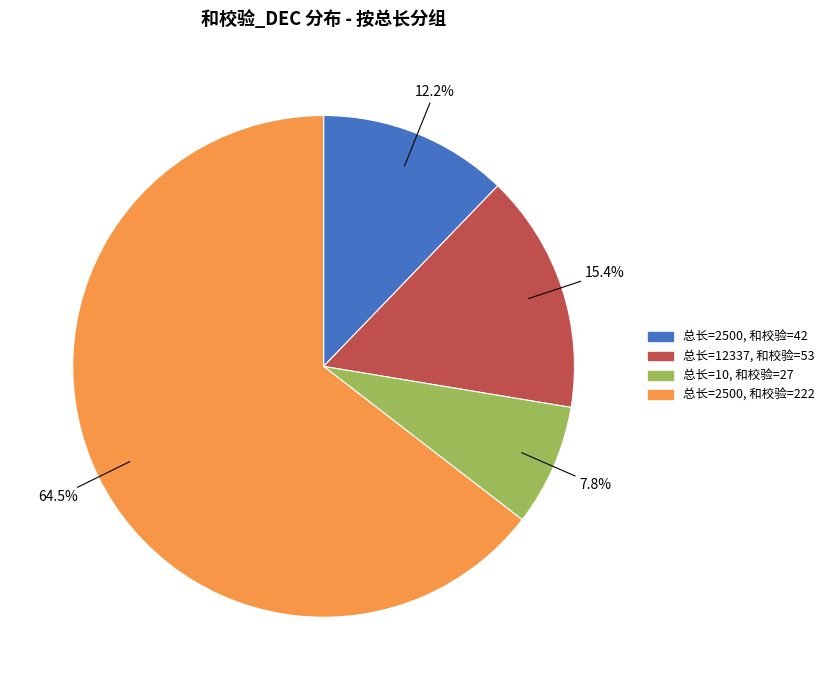

What is the largest slice in the pie chart?

总长=2500, 和校验=222